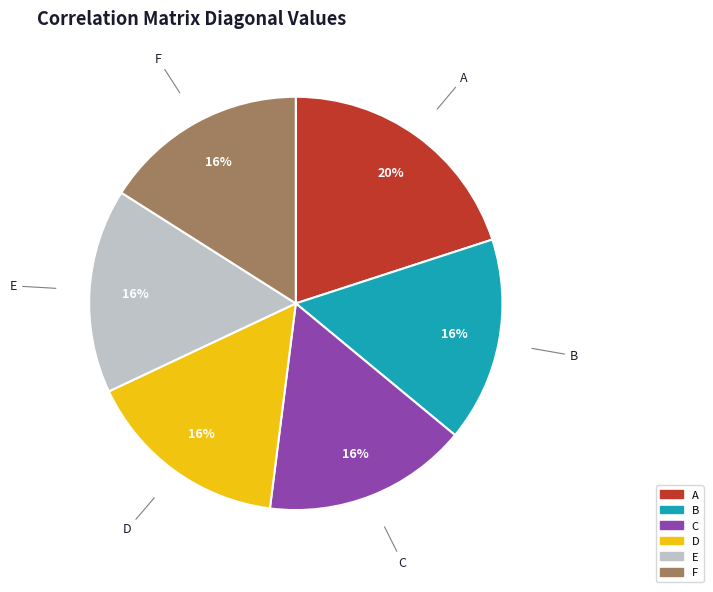

What is the ratio of the value at C to the value at A?

0.8